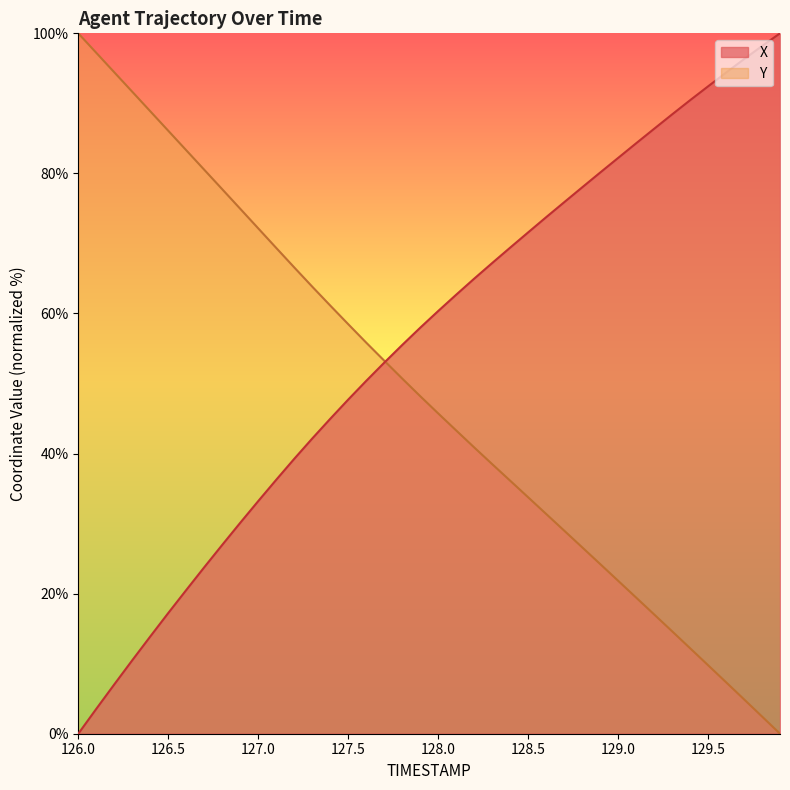

List the series in order of their overall mean, lowest first.

Y, X